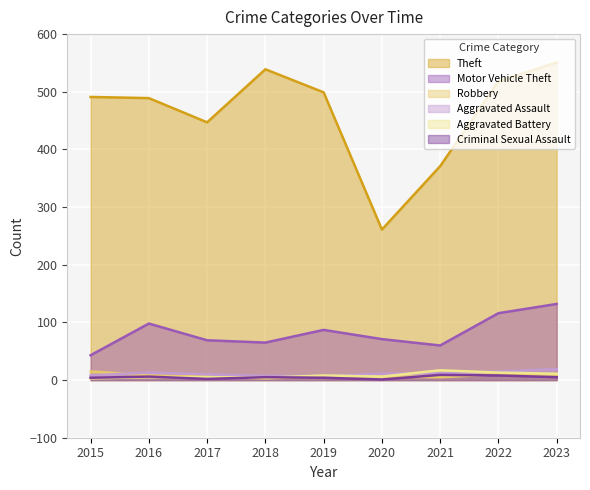

Reading left to right, what are all the values shown in this chart?

Theft: 2015=491	2016=489	2017=447	2018=539	2019=499	2020=261	2021=371	2022=518	2023=551
Motor Vehicle Theft: 2015=43	2016=98	2017=69	2018=65	2019=87	2020=71	2021=60	2022=116	2023=132
Robbery: 2015=15	2016=8	2017=6	2018=3	2019=6	2020=6	2021=5	2022=10	2023=7
Aggravated Assault: 2015=8	2016=13	2017=10	2018=7	2019=7	2020=11	2021=12	2022=15	2023=19
Aggravated Battery: 2015=3	2016=5	2017=5	2018=4	2019=8	2020=6	2021=17	2022=13	2023=11
Criminal Sexual Assault: 2015=4	2016=6	2017=2	2018=5	2019=4	2020=1	2021=9	2022=8	2023=5